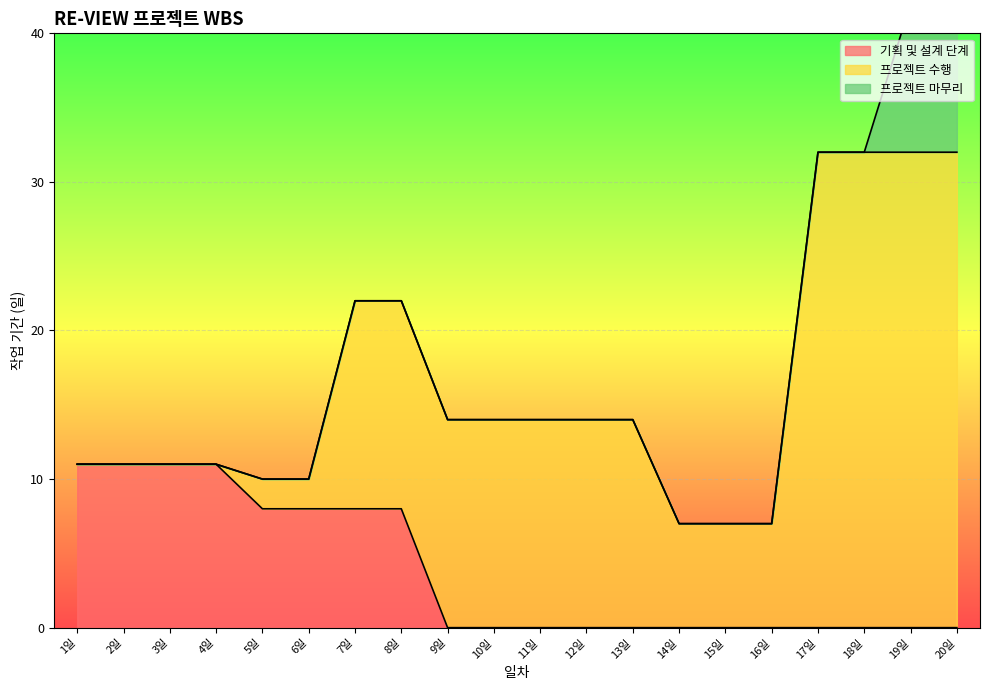

Count the 프로젝트 마무리 values in the range 0 to 1.

18